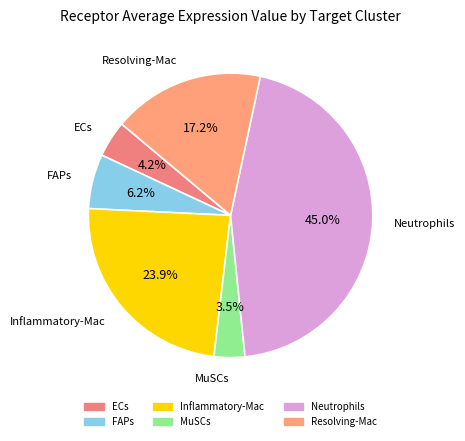

Is there any slice that represents more than half of the pie?

No